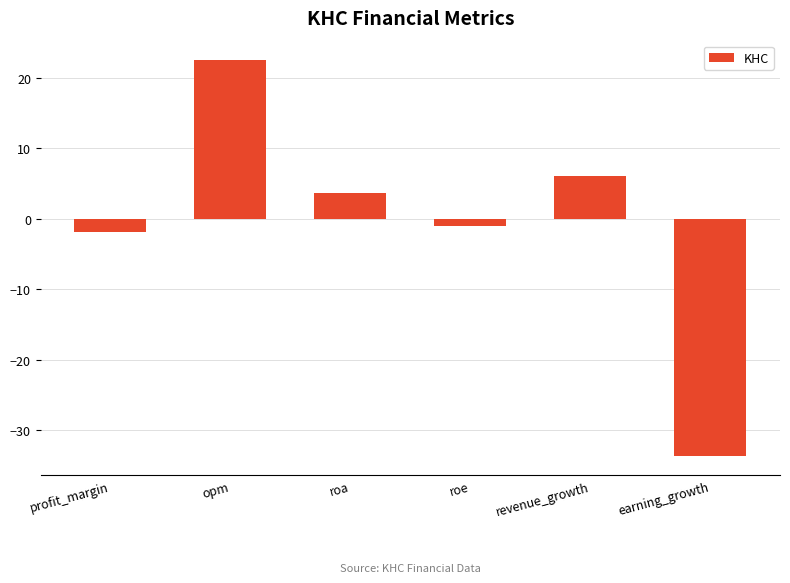

Rank the categories by value from highest to lowest.

opm, revenue_growth, roa, roe, profit_margin, earning_growth